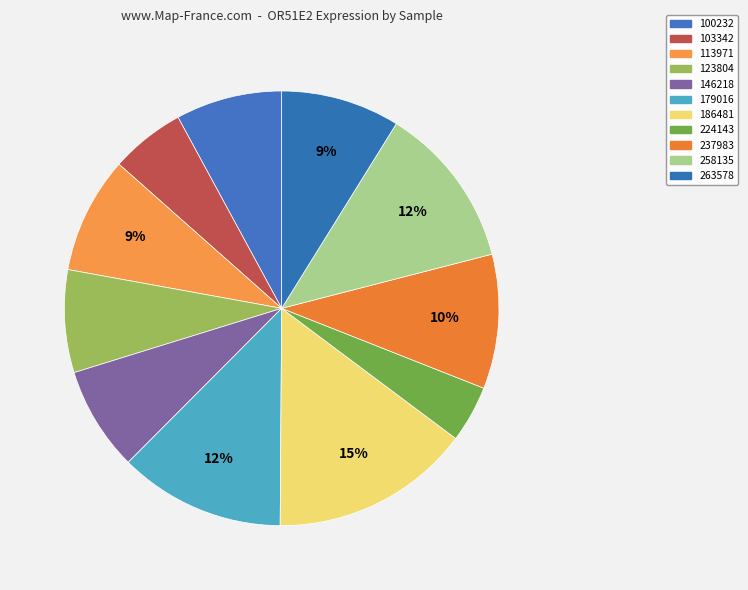

Count the number of slices in the pie.

11